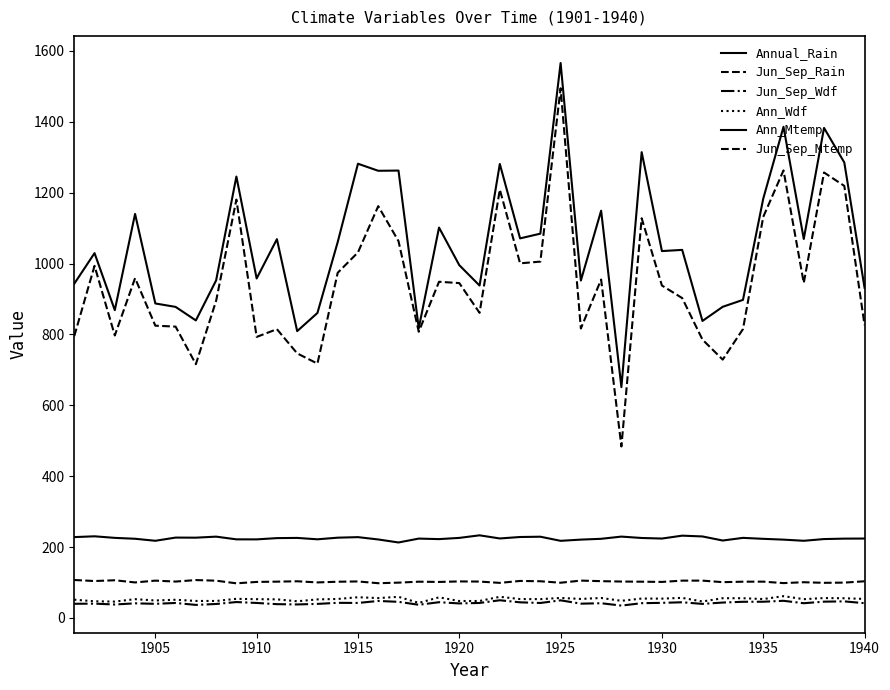

Does the chart display data point markers on the line(s)?

No